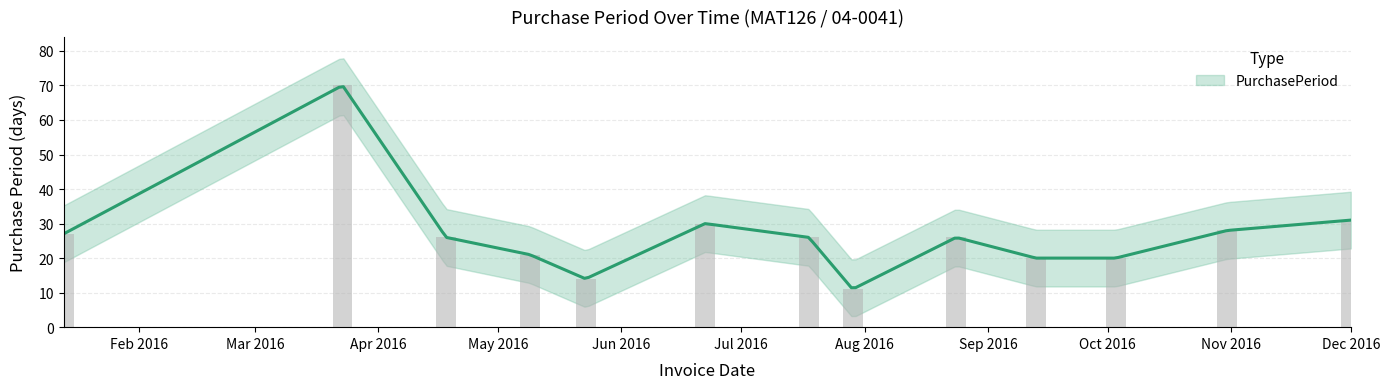

Is it true that the value at Aug 2016 is 3?

False